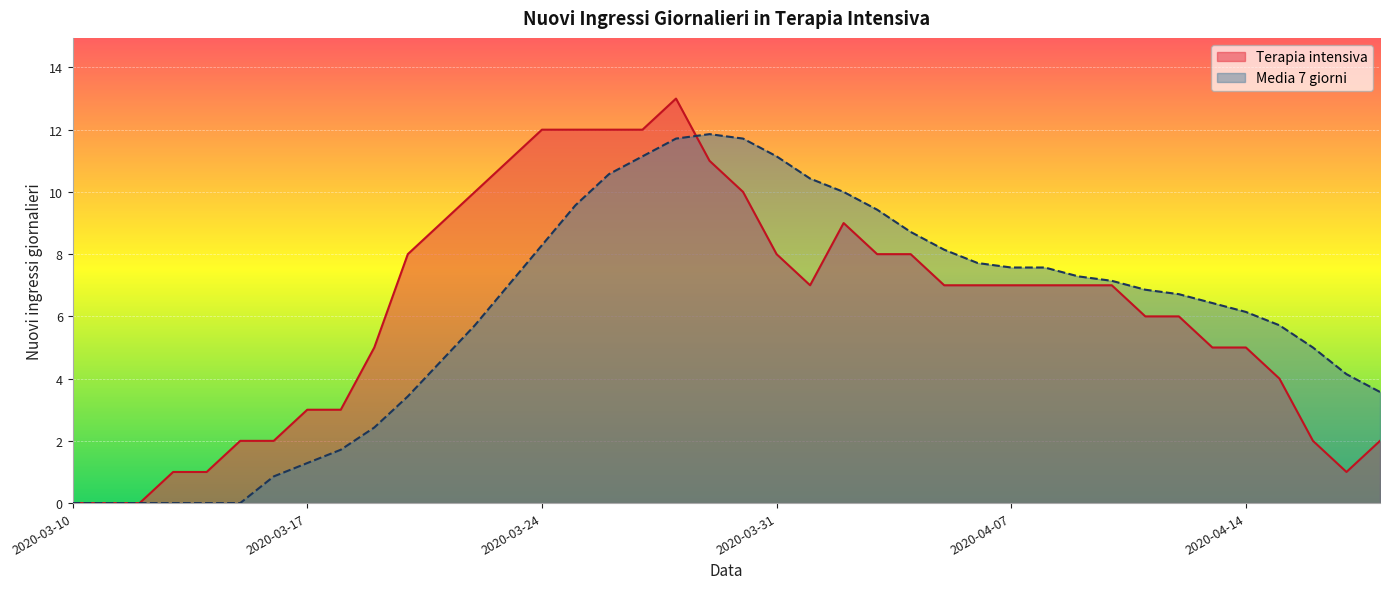

At which category does the chart reach its minimum across all series?

2020-03-10